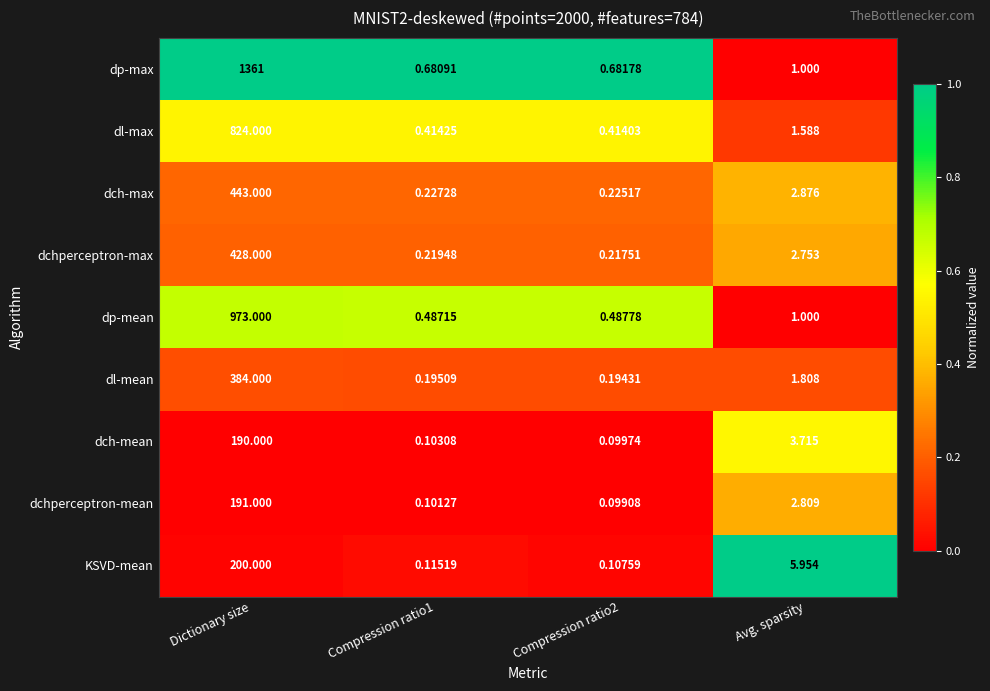

How many values in the dl-max series exceed 1?

2